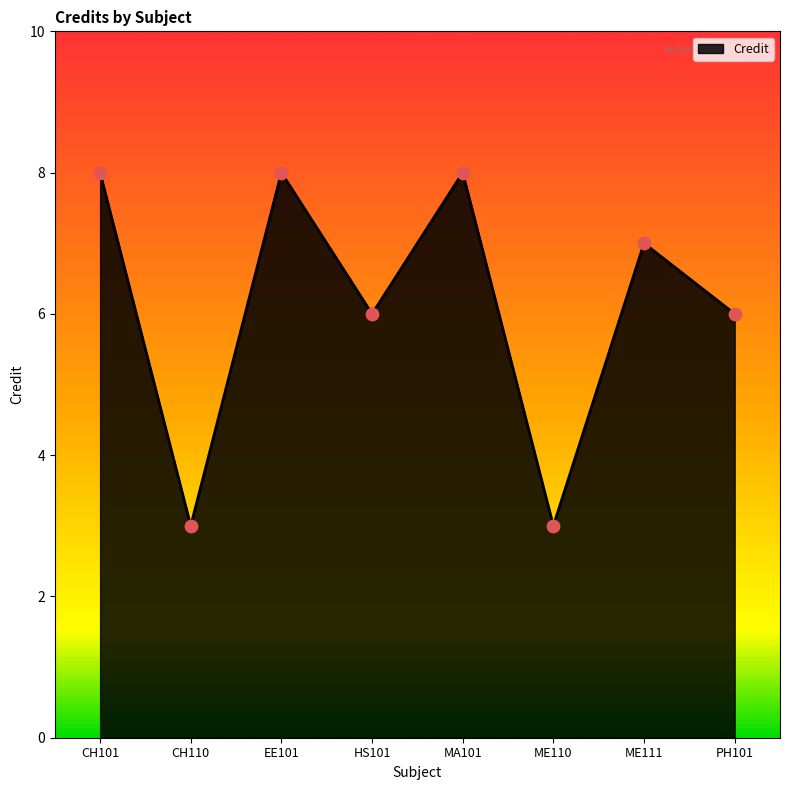

What is the change in value from EE101 to HS101?

-2